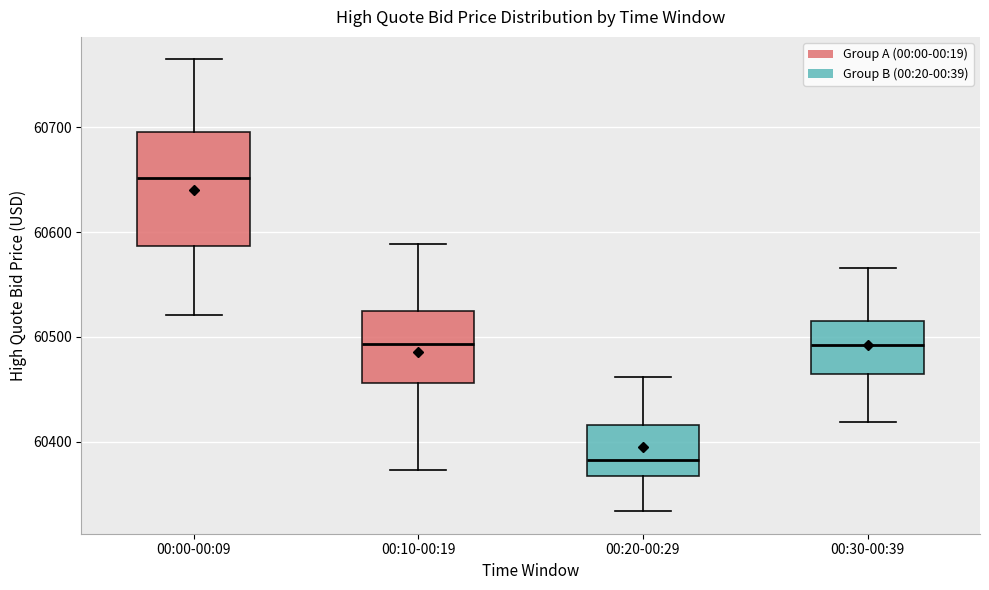

Which box's median line is the highest?

00:00-00:09